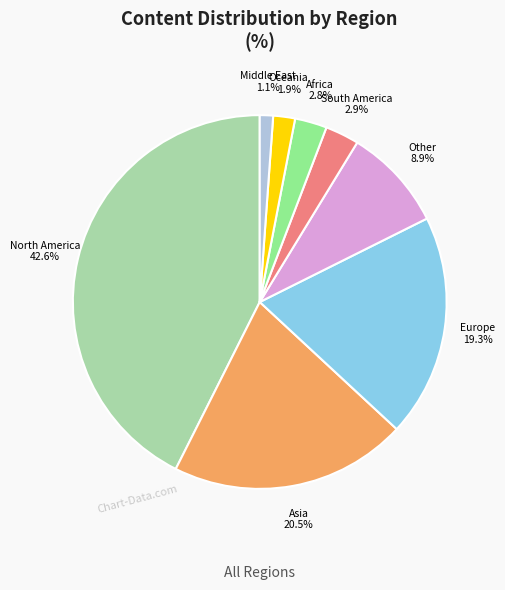

Is there any slice that represents more than half of the pie?

No